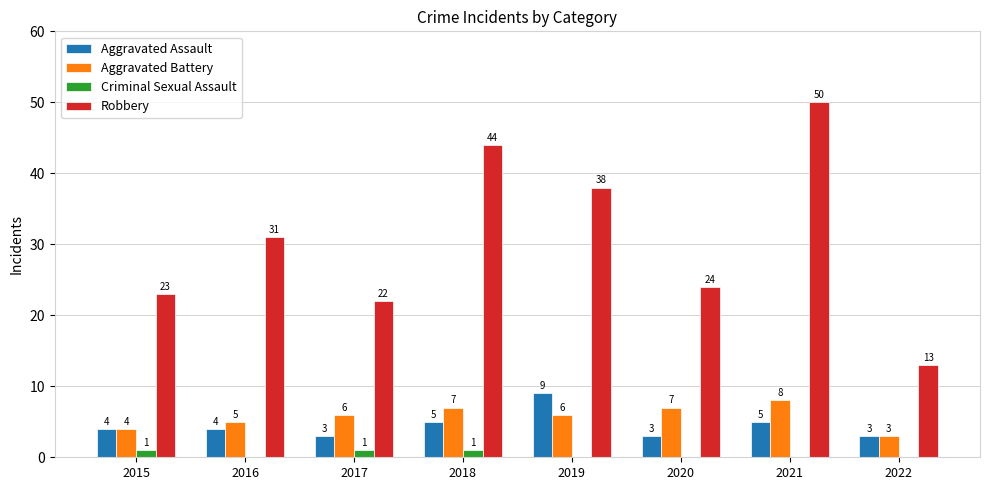

The Robbery series shows 60 at 2018. True or false?

False